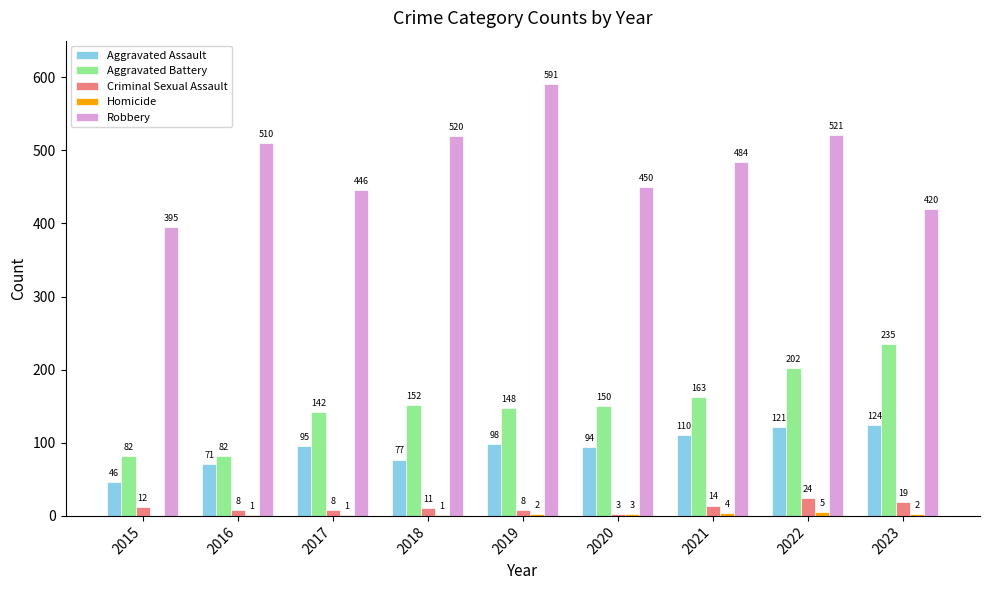

Are the bars horizontal?

No